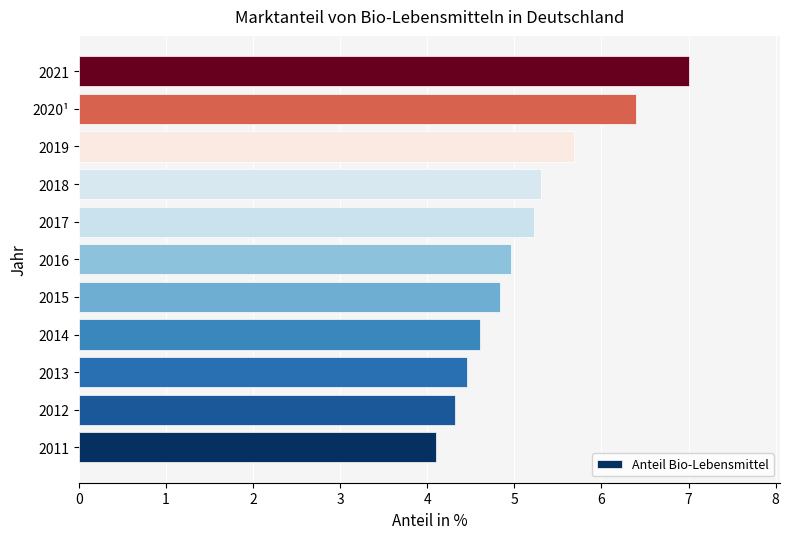

What is the sum of the values at 2012 and 2013?

8.8